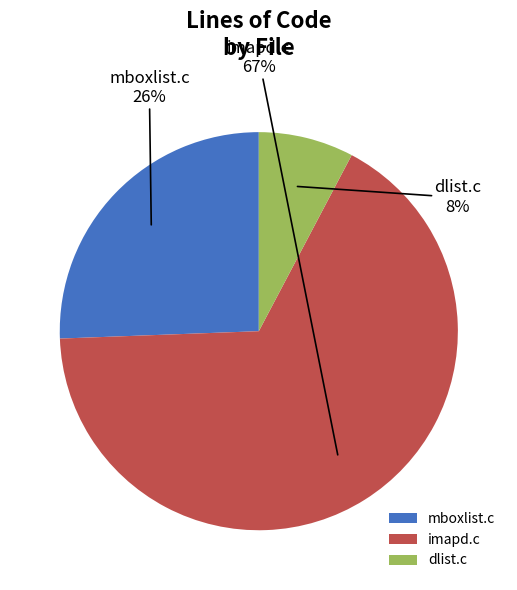

Do dlist.c and mboxlist.c together represent more than half of the pie?

No